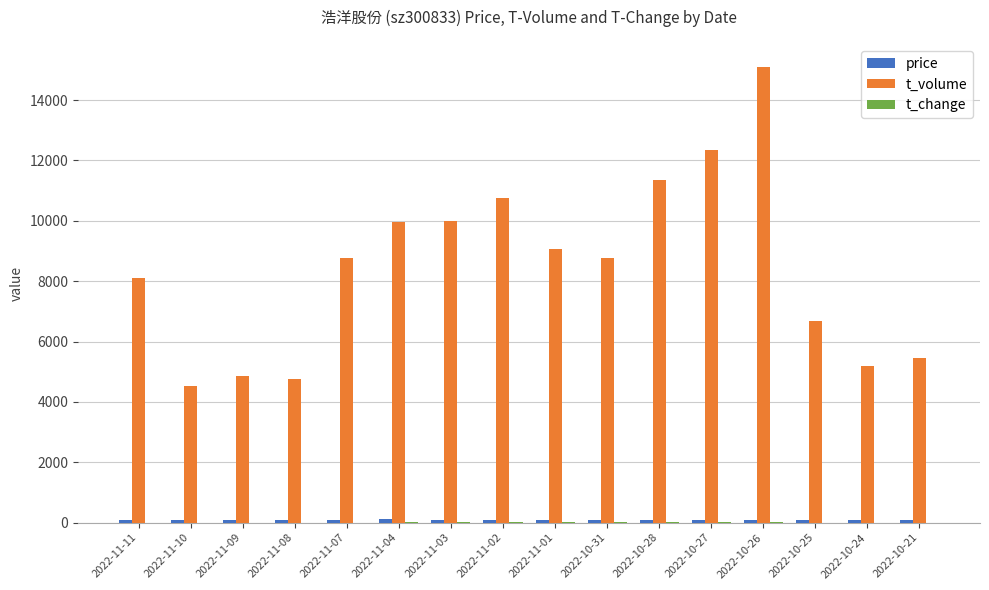

Which series has the largest total across all categories?

t_volume